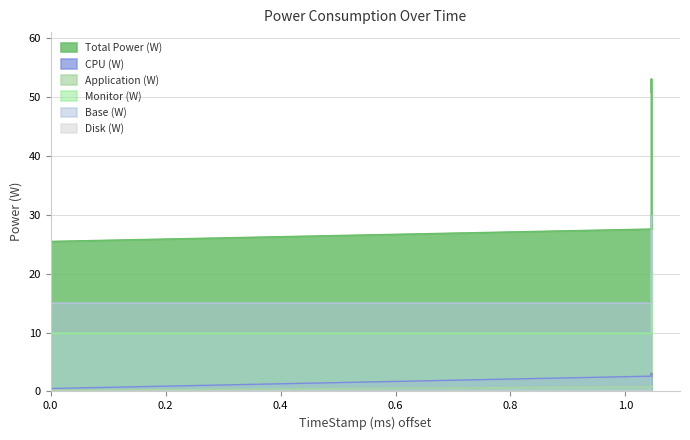

True or false: Monitor (W) has more than 1 points higher than both neighbors.

False